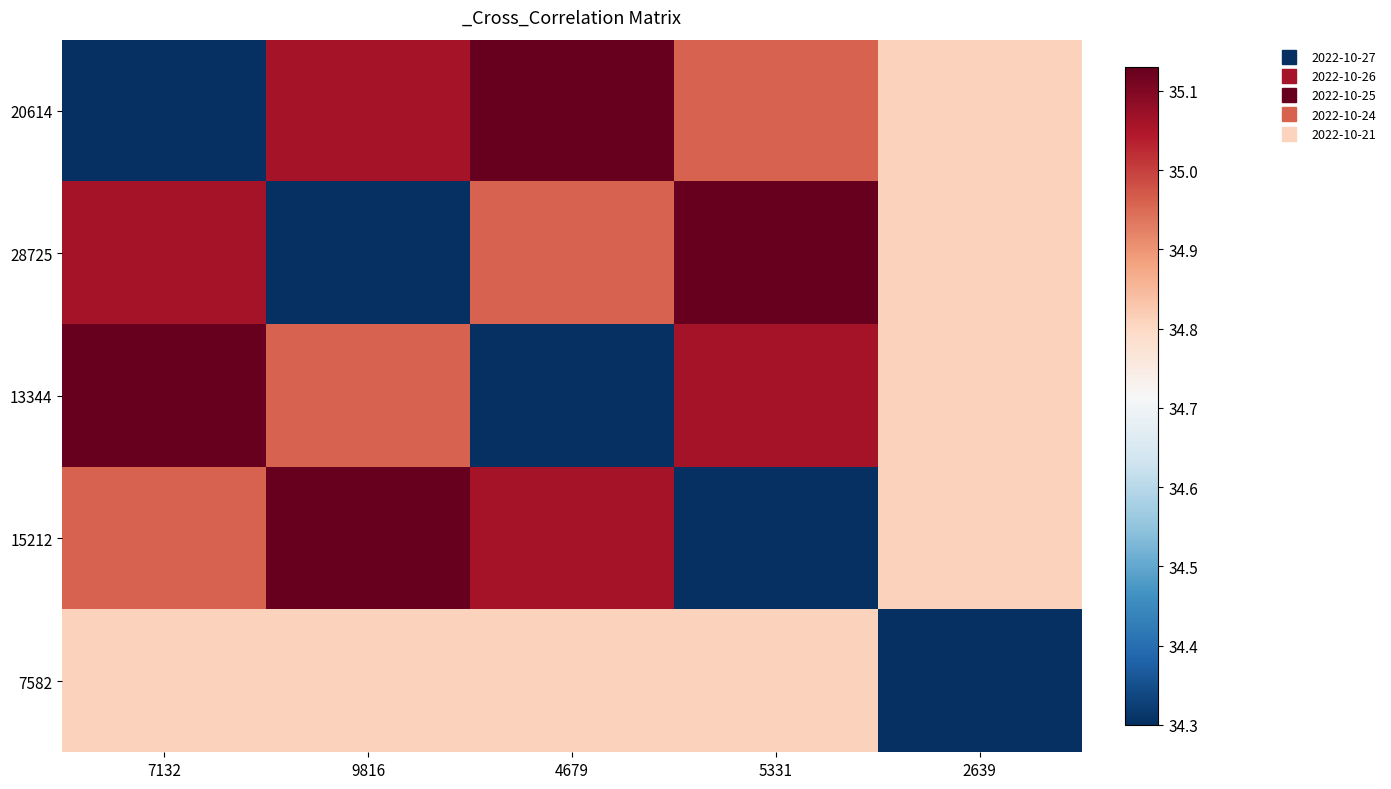

Which category has the lowest value across all series?

7132